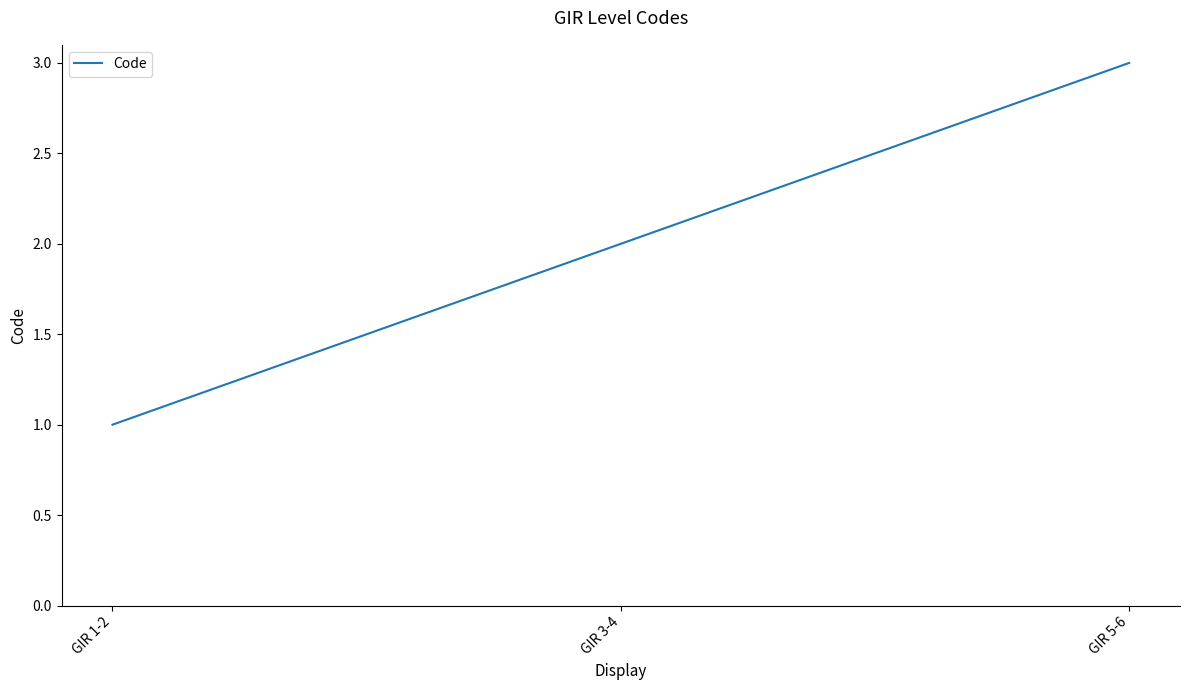

What is the approximate value at GIR 5-6?

3